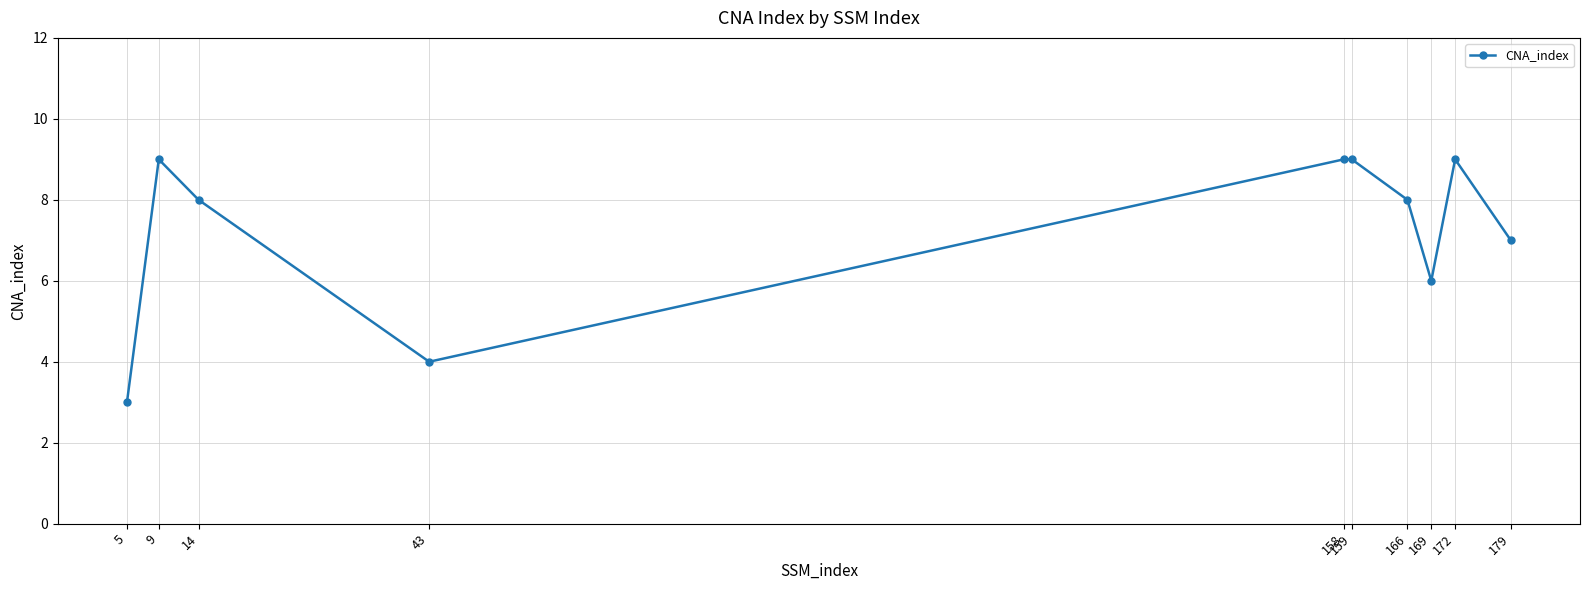

Approximately how many times larger is the value at 43 compared to 5?

1.3